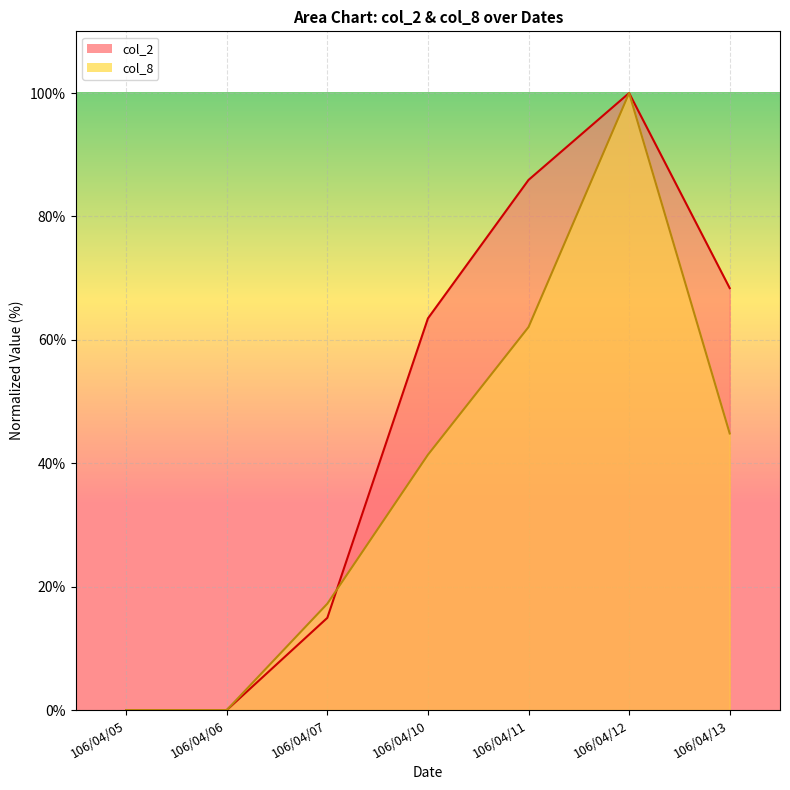

At which category is the sum across all series the highest?

106/04/12